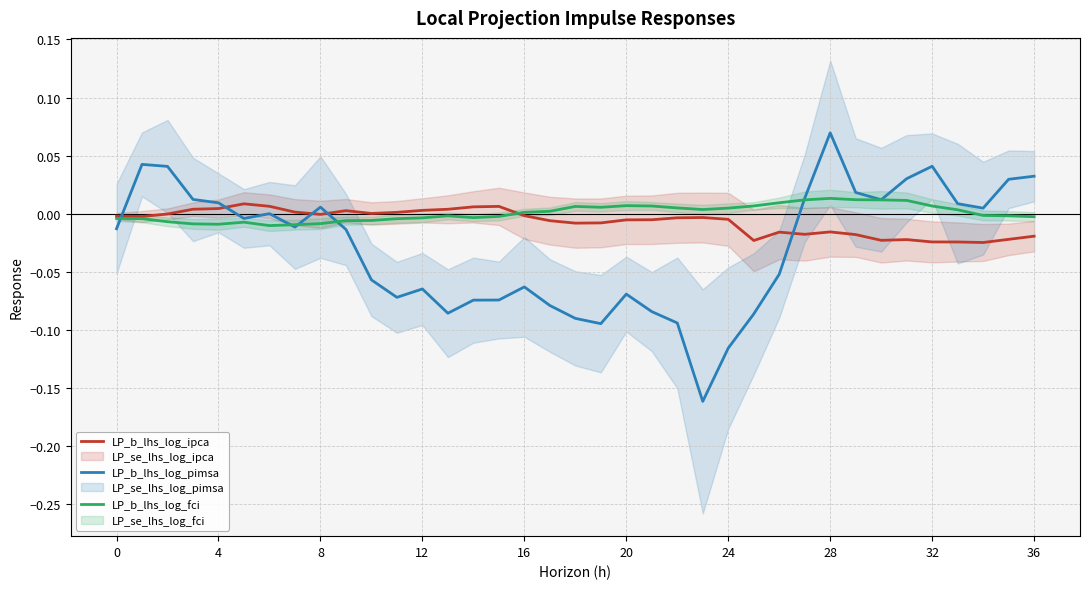

Which series ends up on top after the final intersection of LP_b_lhs_log_pimsa and LP_b_lhs_log_ipca?

LP_b_lhs_log_pimsa